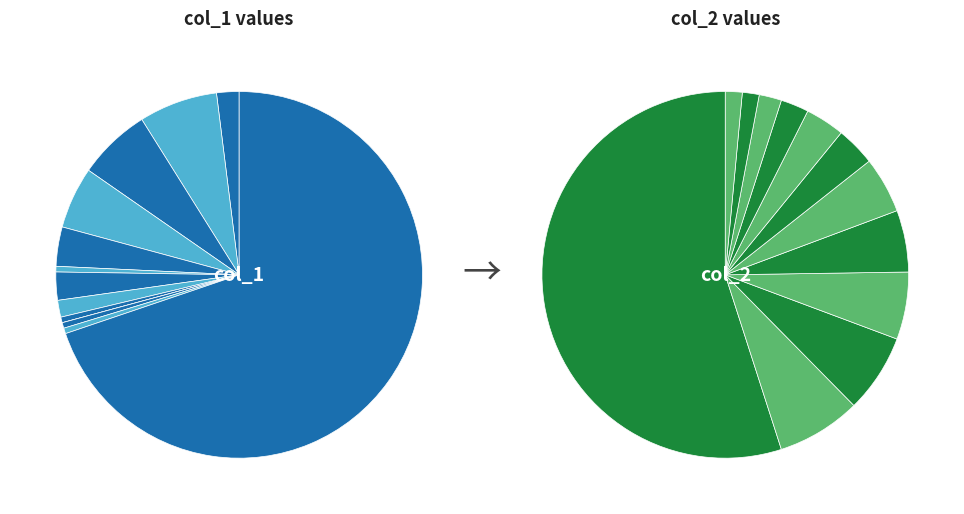

True or false: hair accounts for 51% of the total.

True